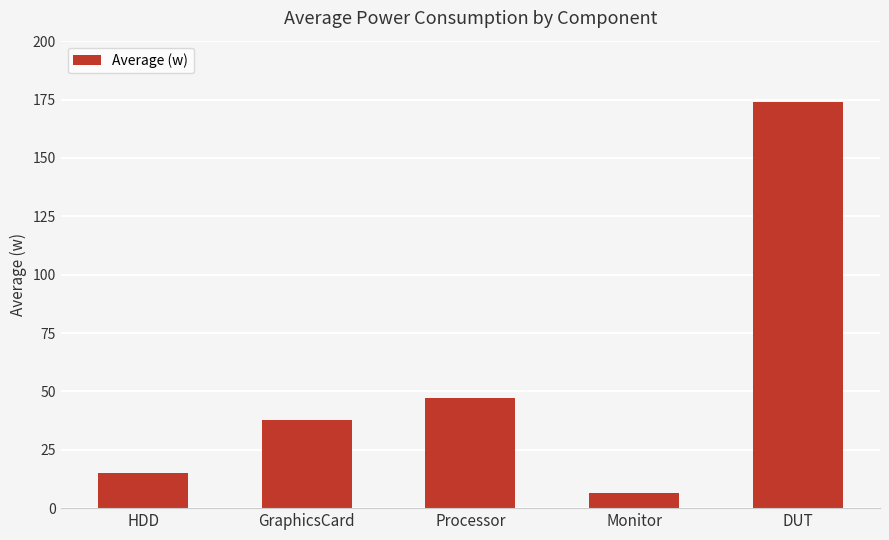

What value does the data have at Processor?

47.0